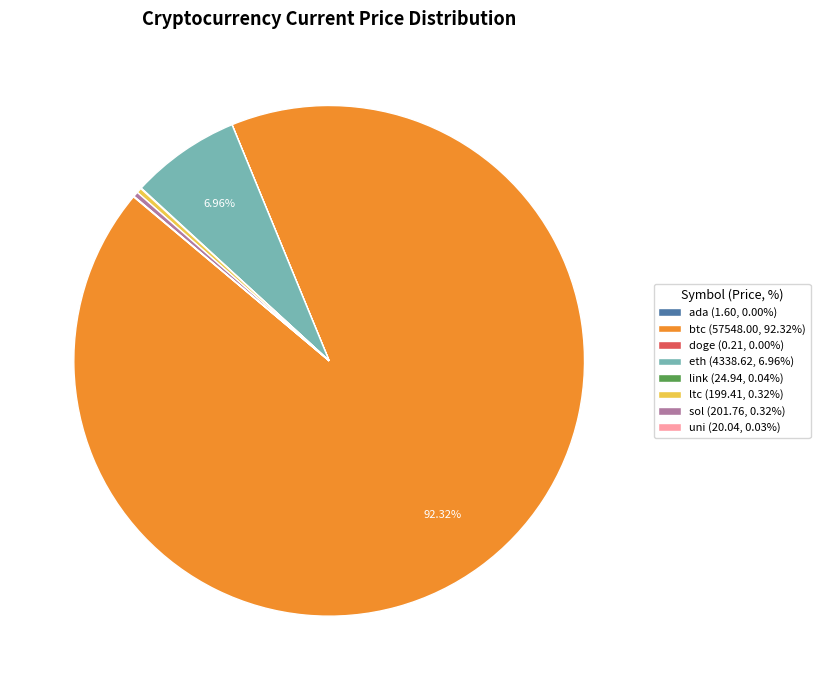

Is it true that sol is 0% of the pie?

True